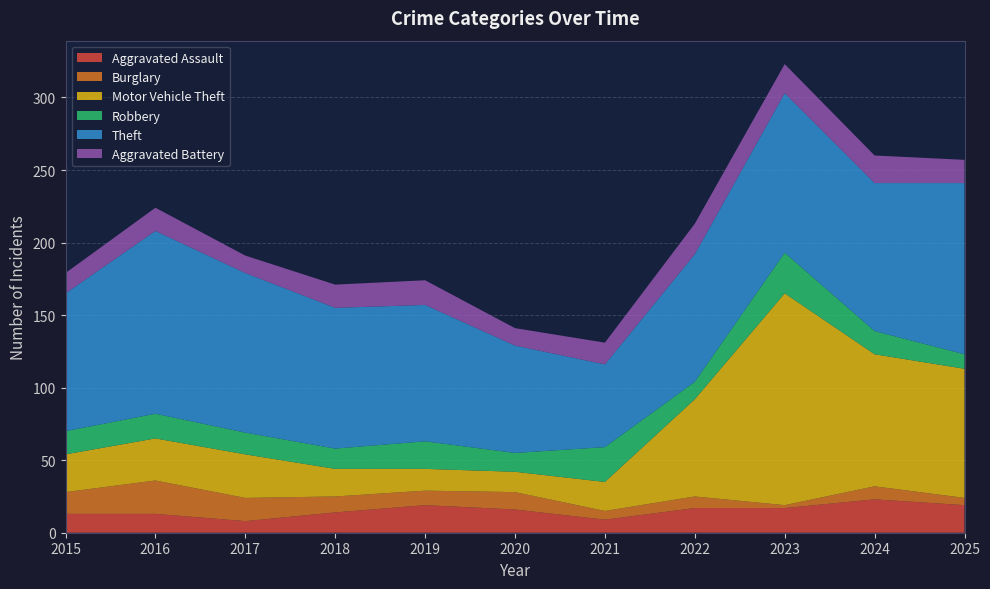

Reading left to right, extract all data points from this chart.

Aggravated Assault: 13	13	8	14	19	16	9	17	17	23	19
Burglary: 15	23	16	11	10	12	6	8	2	9	5
Motor Vehicle Theft: 26	29	30	19	15	14	20	67	146	91	89
Robbery: 16	17	15	14	19	13	24	12	28	16	10
Theft: 95	126	110	97	94	74	57	88	110	102	118
Aggravated Battery: 14	16	12	16	17	12	15	21	20	19	16